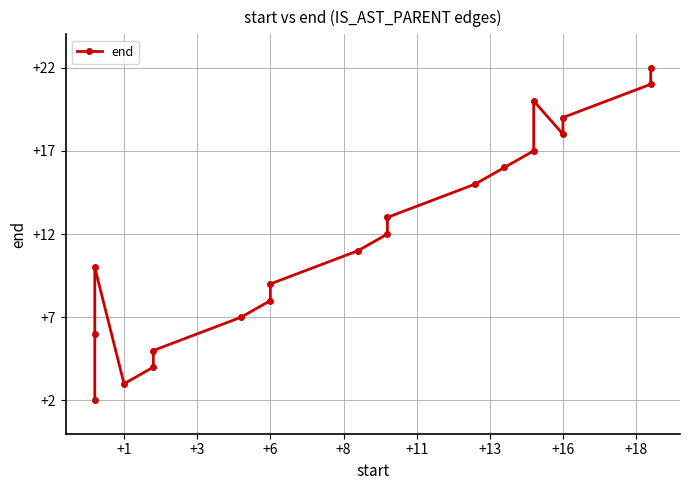

How many data points are less than 1576620?

10